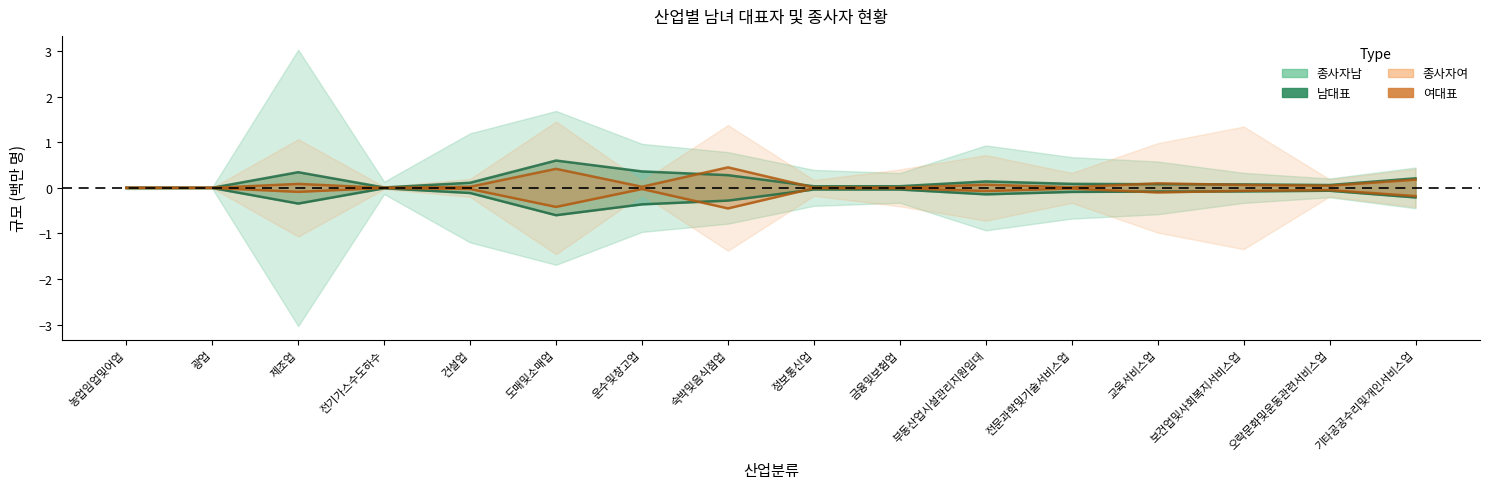

List the labels in order of 여대표 value, largest first.

숙박및음식점업, 도매및소매업, 기타공공수리및개인서비스업, 교육서비스업, 제조업, 부동산업시설관리지원임대, 보건업및사회복지서비스업, 오락문화및운동관련서비스업, 운수및창고업, 건설업, 전문과학및기술서비스업, 정보통신업, 금융및보험업, 전기가스수도하수, 농업임업및어업, 광업